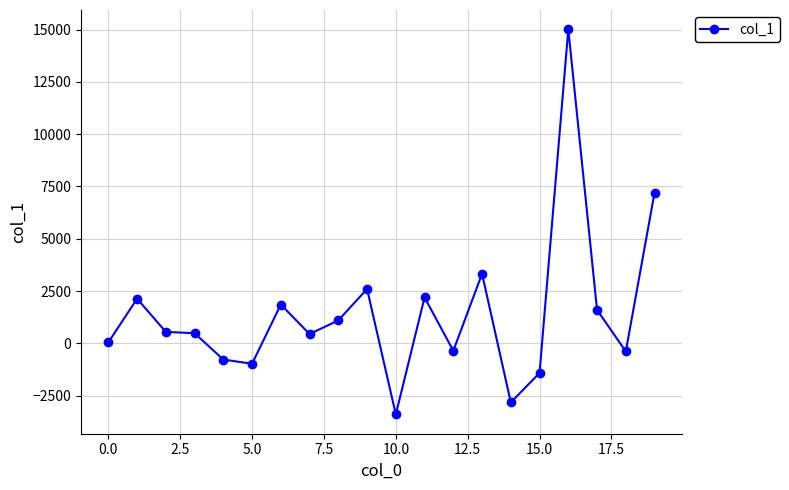

What is the sum of all values?

28374.5